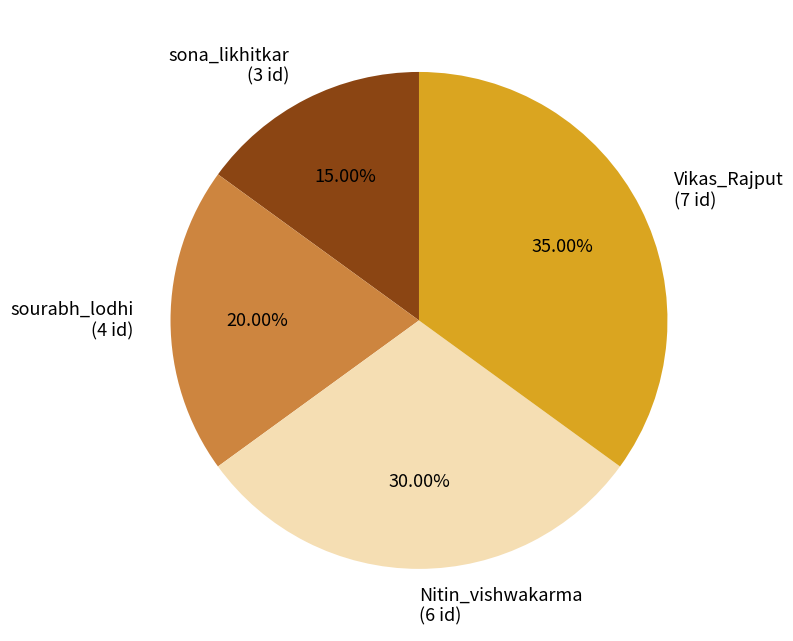

The Vikas_Rajput slice represents 35% of the pie. True or false?

True